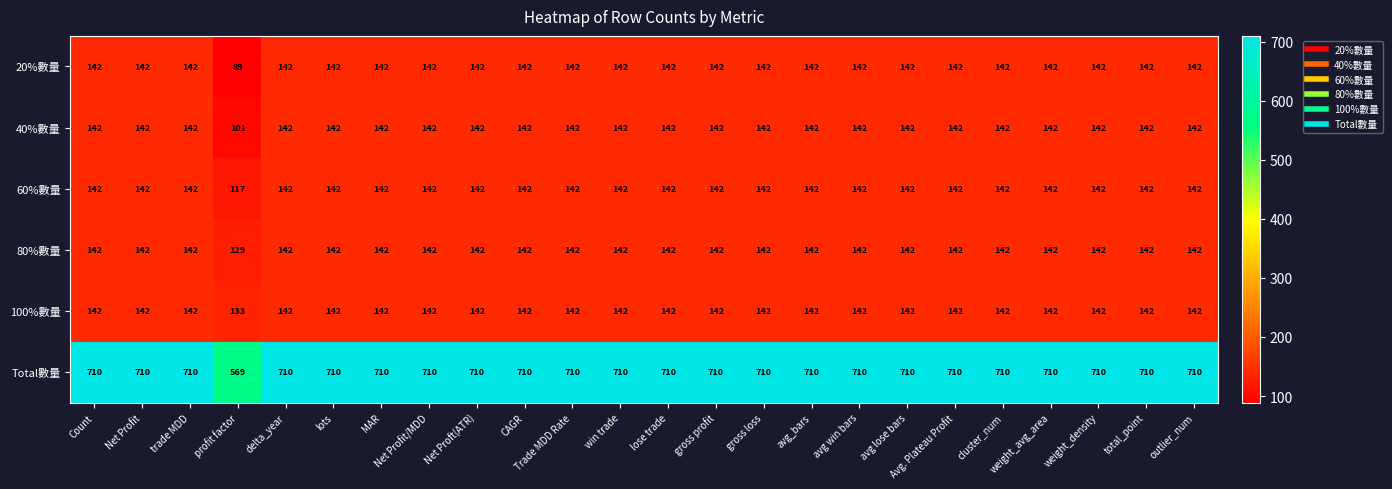

What is the maximum value shown in the chart?

710